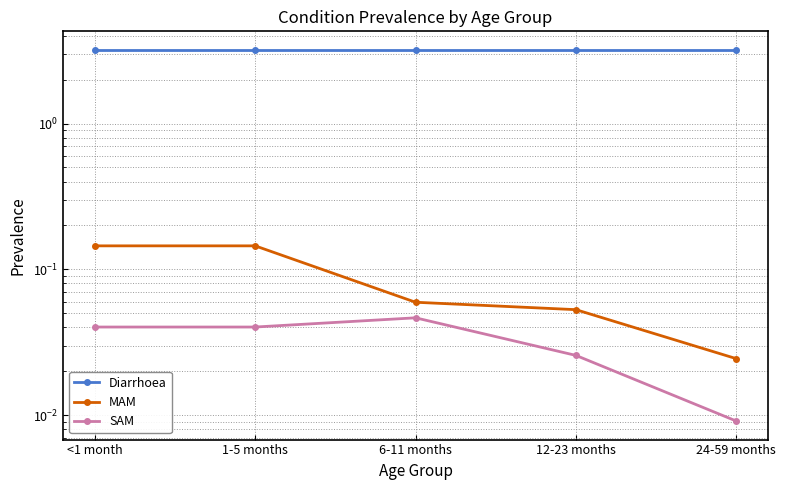

Does the chart have visible grid lines?

Yes